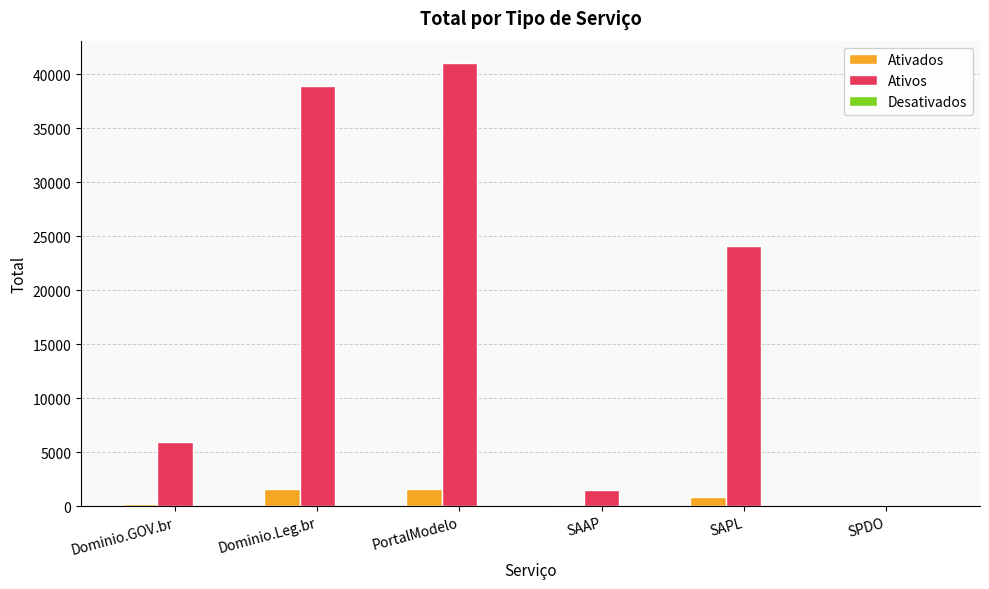

Which series changed the most between SAPL and SPDO?

Ativos